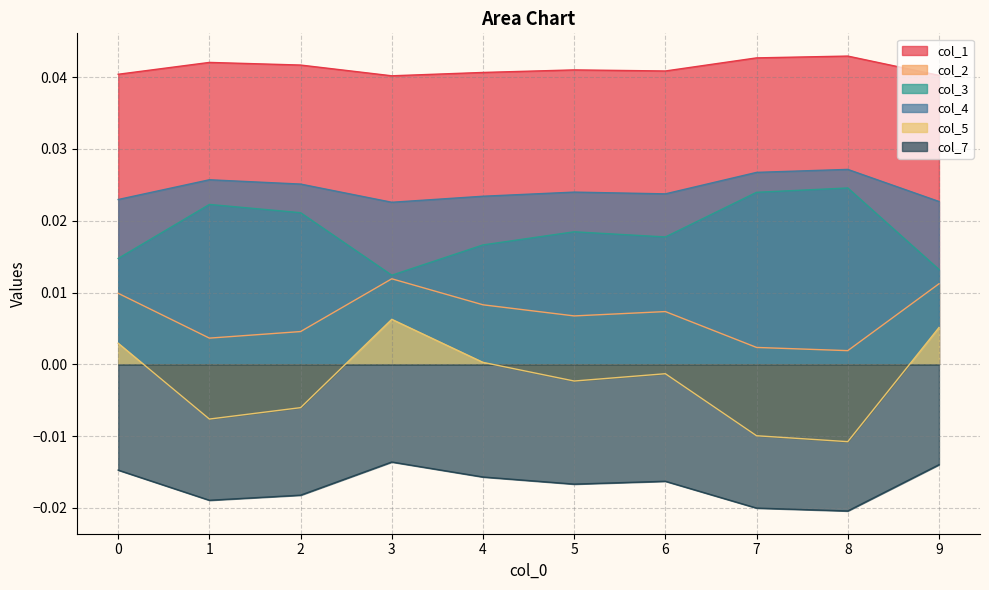

Rank the series at 7 from highest to lowest value.

col_1, col_4, col_3, col_2, col_5, col_7